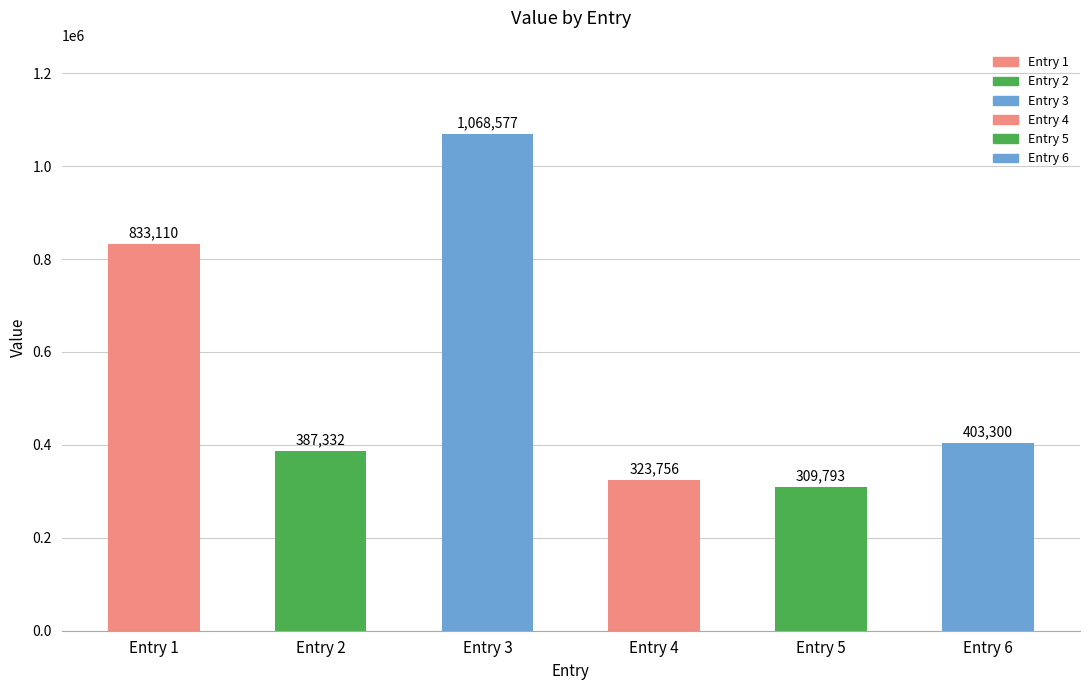

Does the chart contain stacked bars?

No